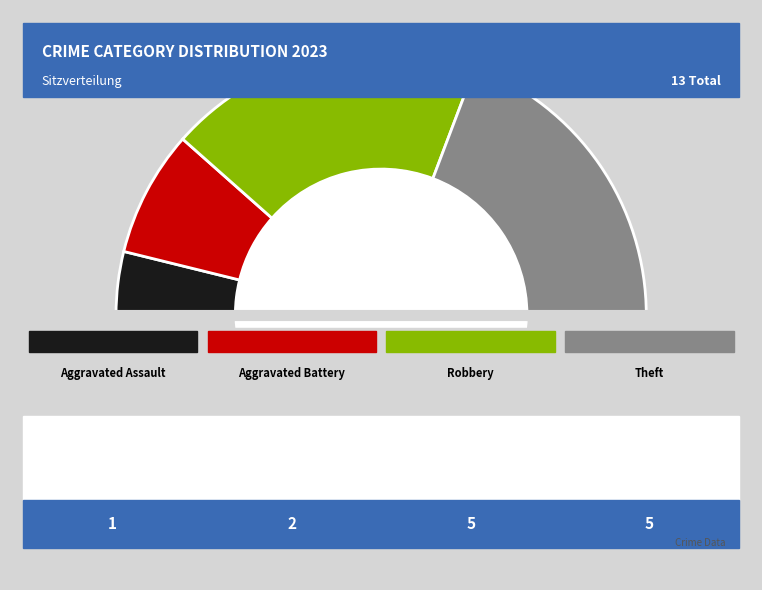

Combined, do Aggravated Assault and Theft account for over 50%?

No